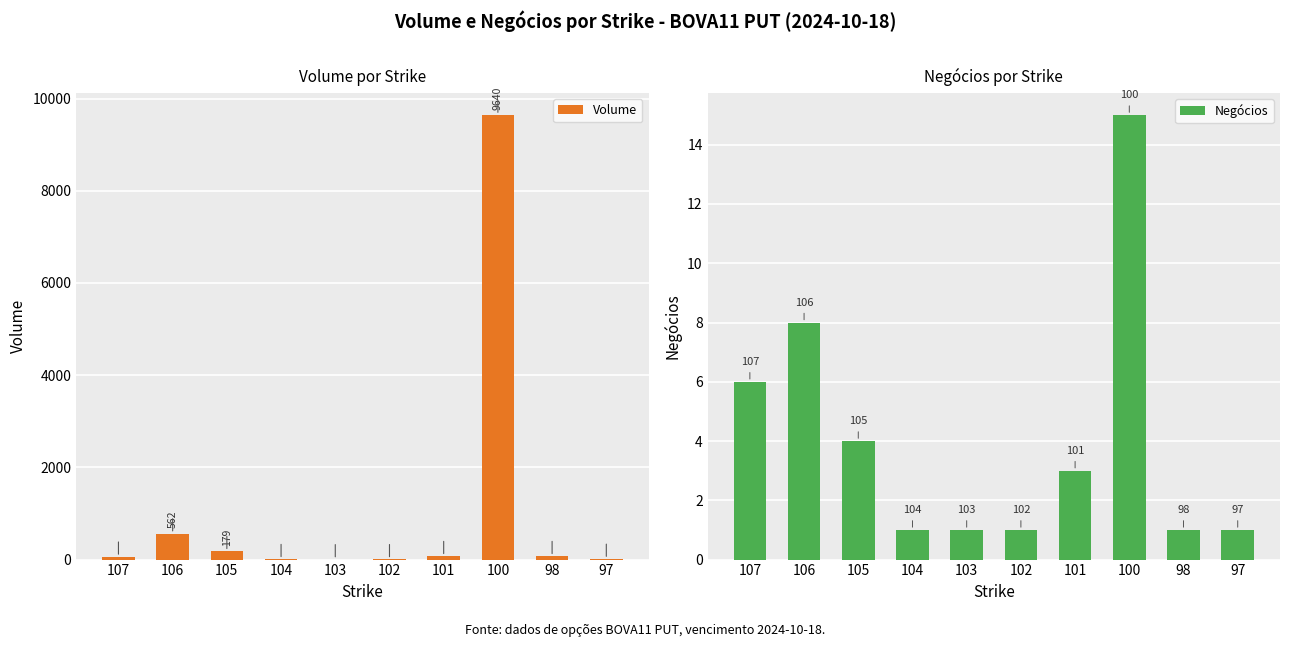

How many groups of bars are there?

10